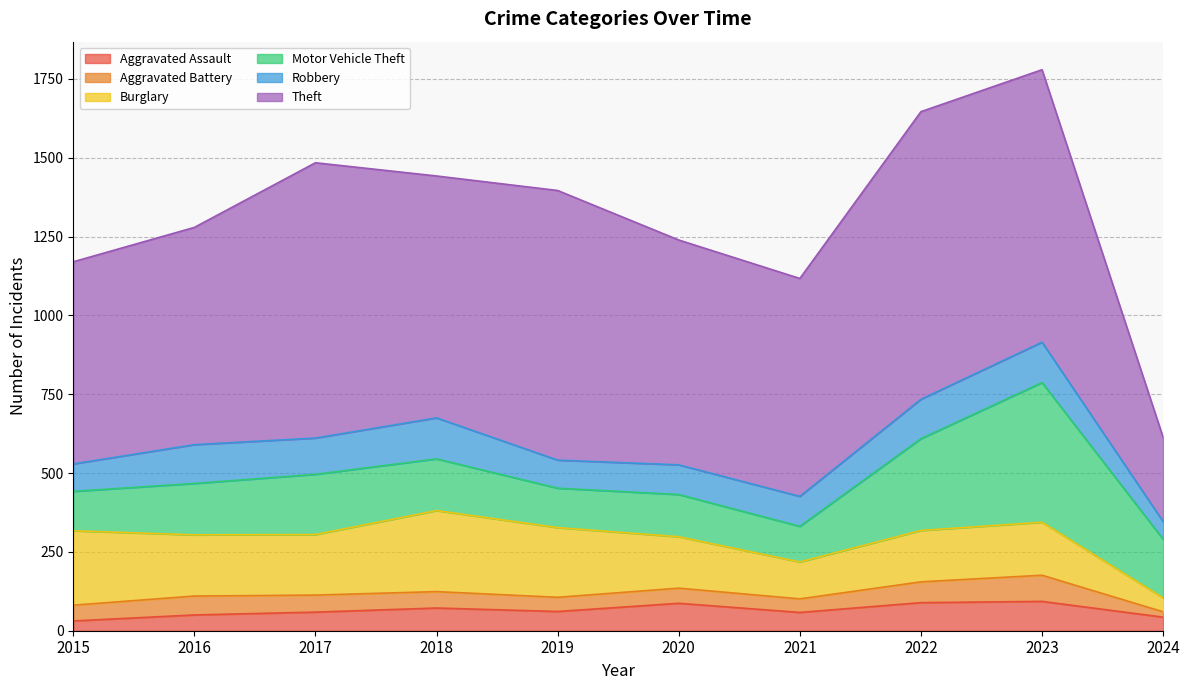

What are all the series names shown in the legend?

Aggravated Assault, Aggravated Battery, Burglary, Motor Vehicle Theft, Robbery, Theft